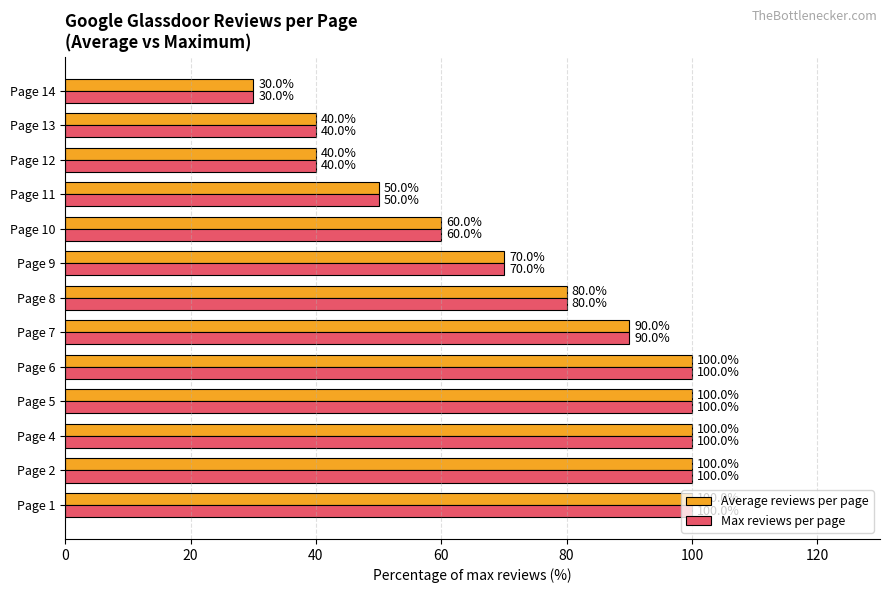

Is it true that Max reviews per page equals 142 at Page 1?

False